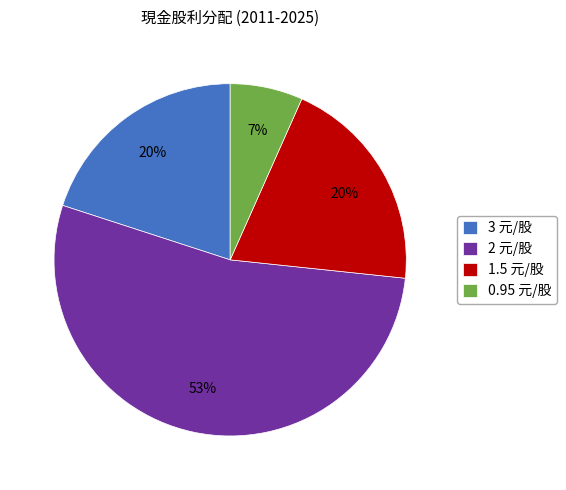

Is there a majority slice in this chart?

Yes